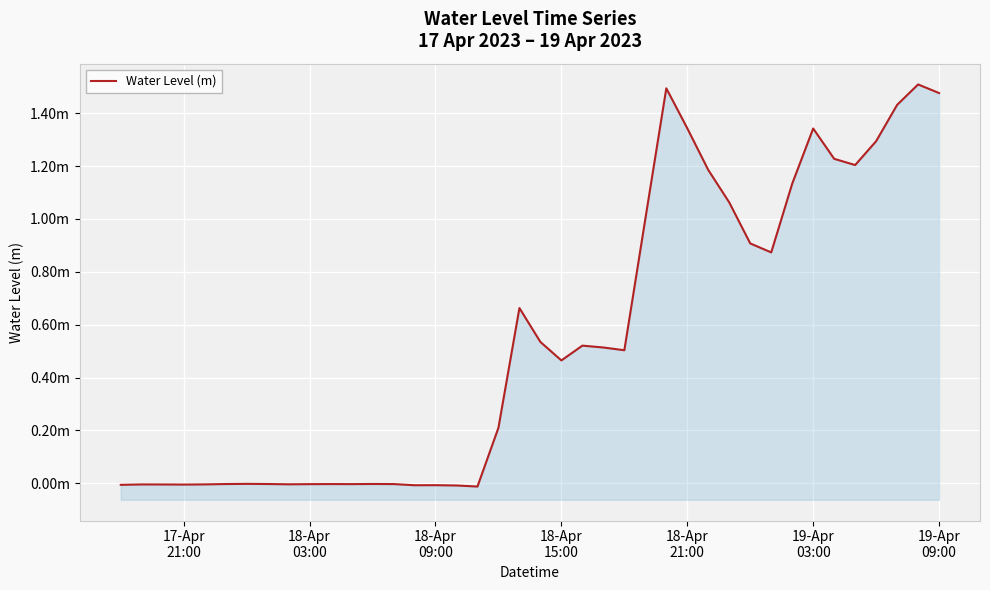

How many values are below 0?

18